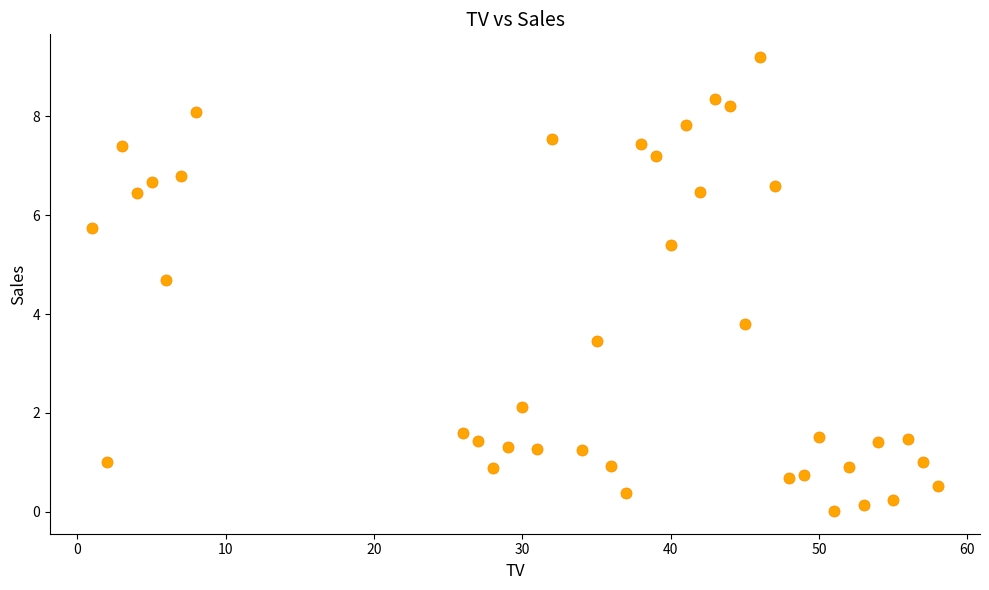

What is the range of Y values (max minus min)?

9.2